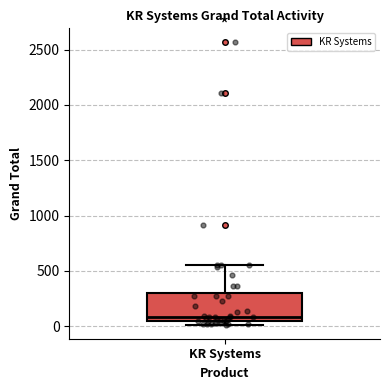

Where is the upper edge of the box for KR Systems on the y-axis? The values are not printed on the chart, so give them approximately, as read against the axis.

300